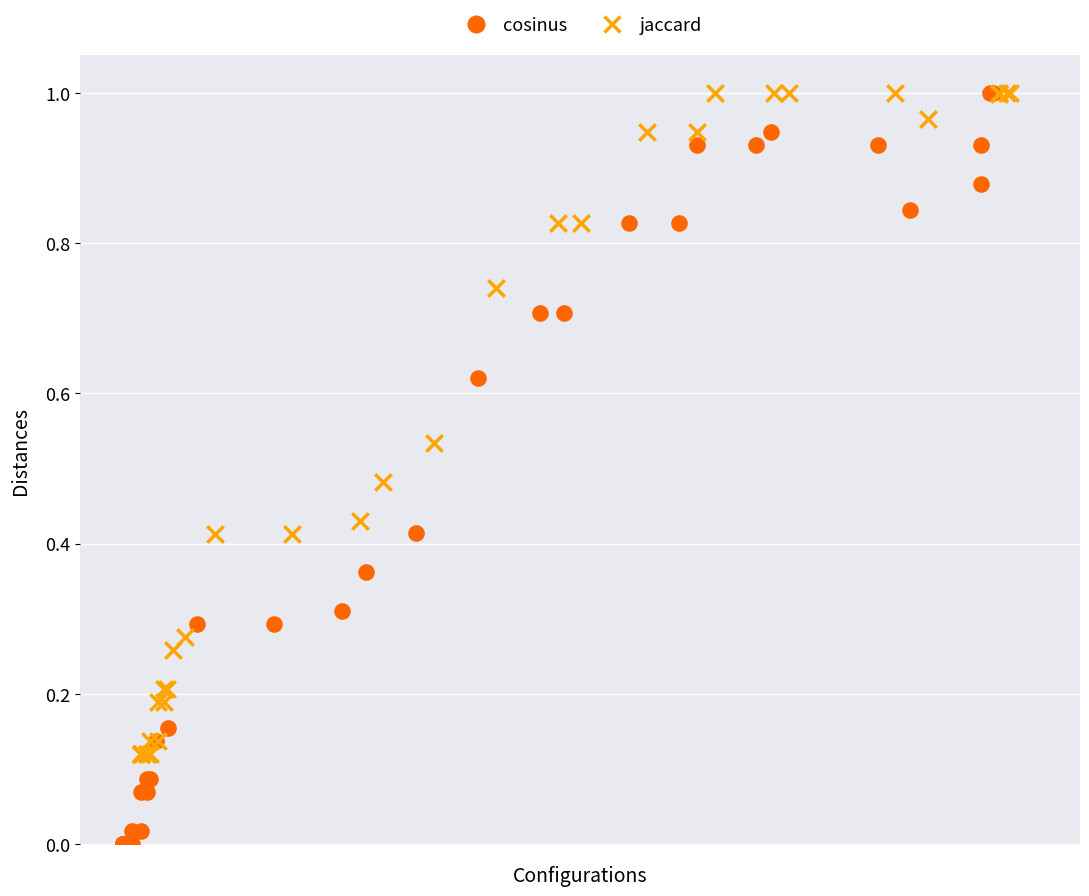

Which series reaches the minimum Y coordinate?

cosinus